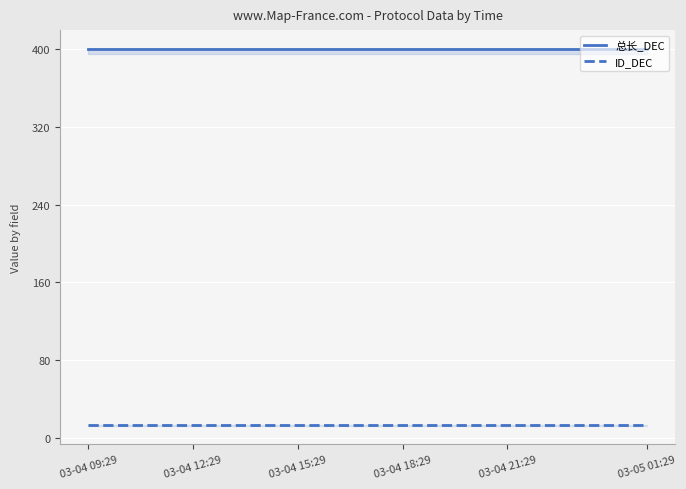

True or false: ID_DEC and 总长_DEC cross at least once.

False